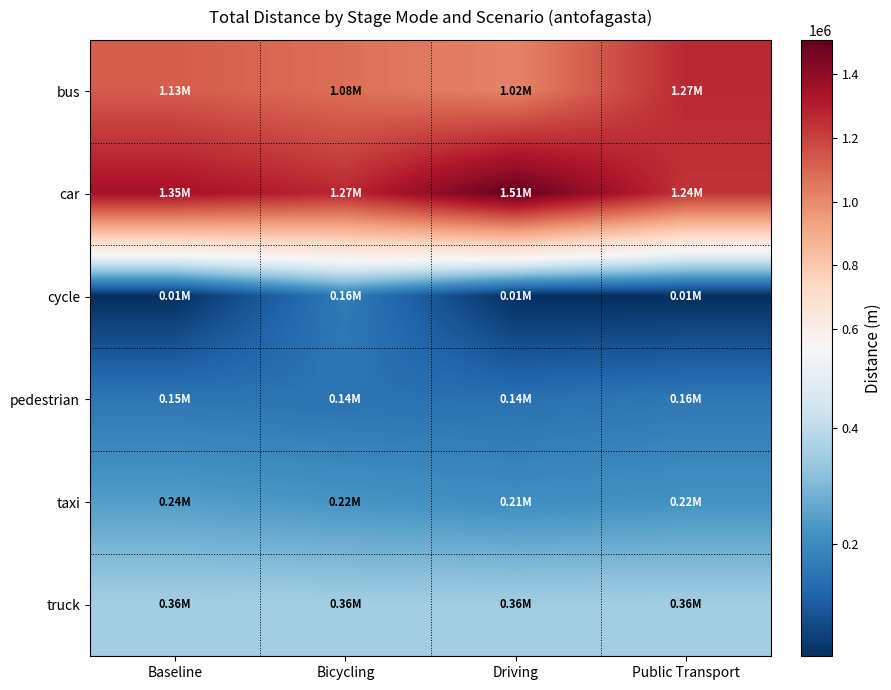

Rank the series by their maximum value, from lowest to highest.

pedestrian, cycle, taxi, truck, bus, car